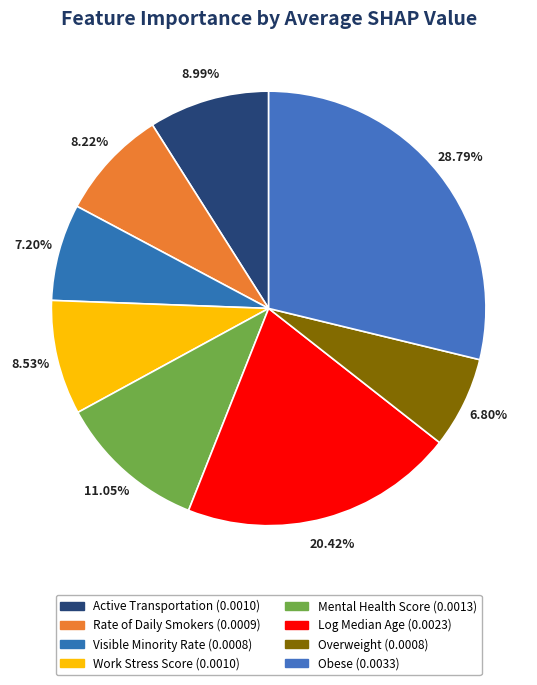

Which slice is the smallest?

Overweight